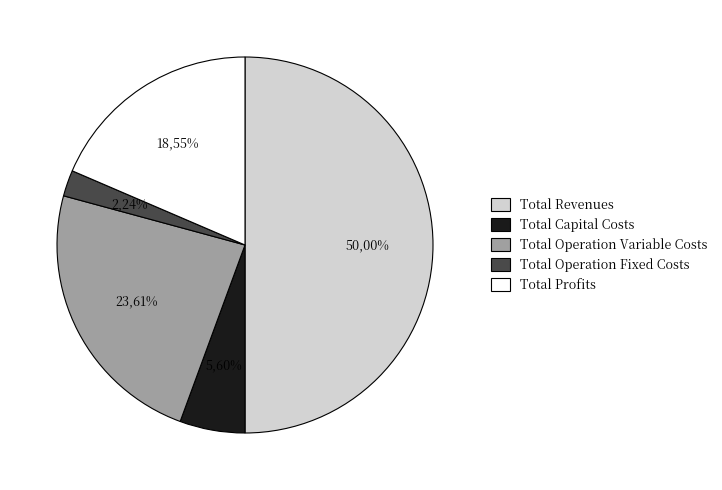

What percentage is the Total Capital Costs slice, to the nearest percent?

6%